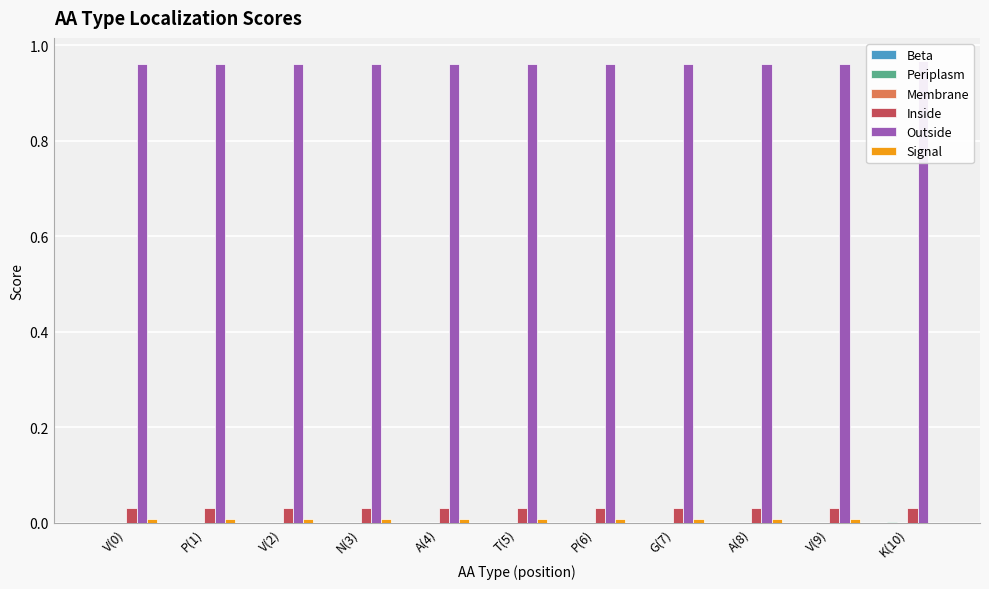

What is the difference between the highest and lowest values at A(8)?

1.0